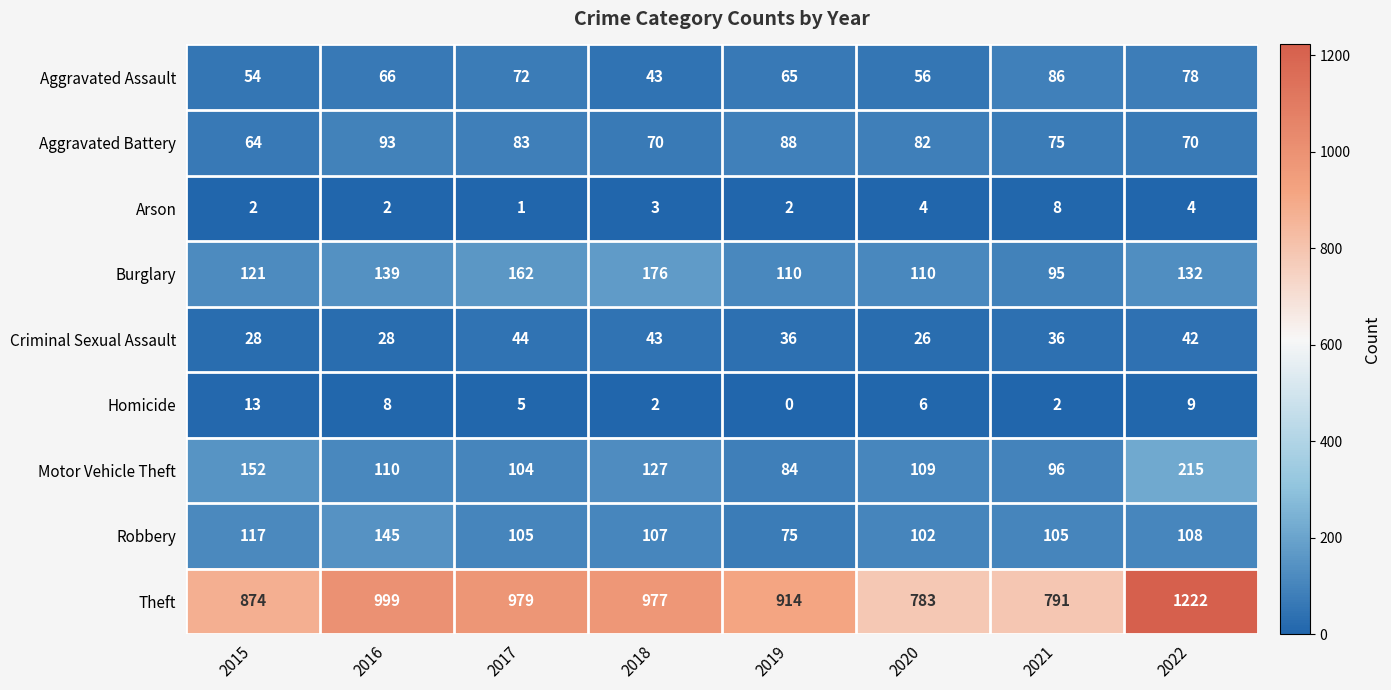

List the series in order of their peak value, highest first.

Theft, Motor Vehicle Theft, Burglary, Robbery, Aggravated Battery, Aggravated Assault, Criminal Sexual Assault, Homicide, Arson